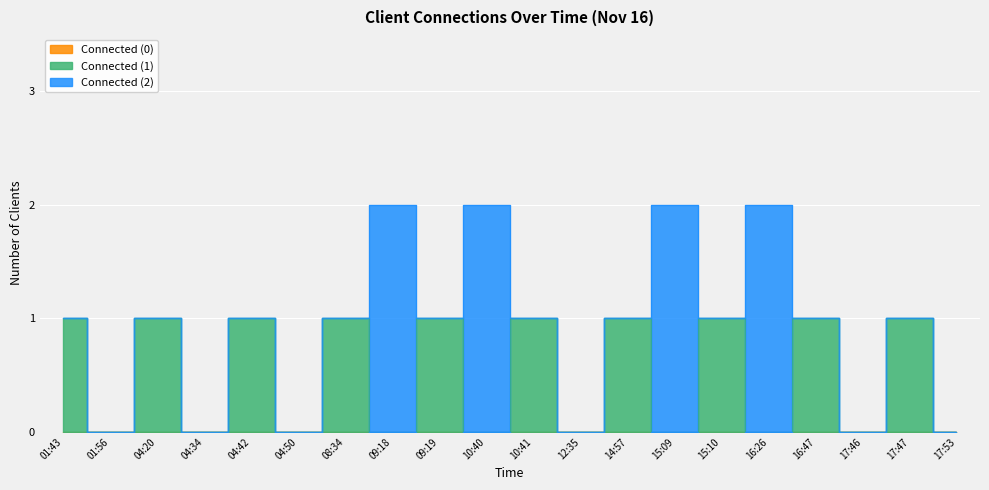

List the series in order of their overall mean, highest first.

Connected (1), Connected (2), Connected (0)